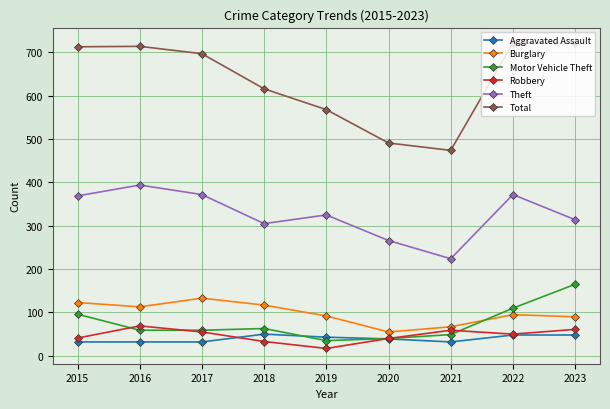

True or false: Total and Theft intersect in this chart.

False